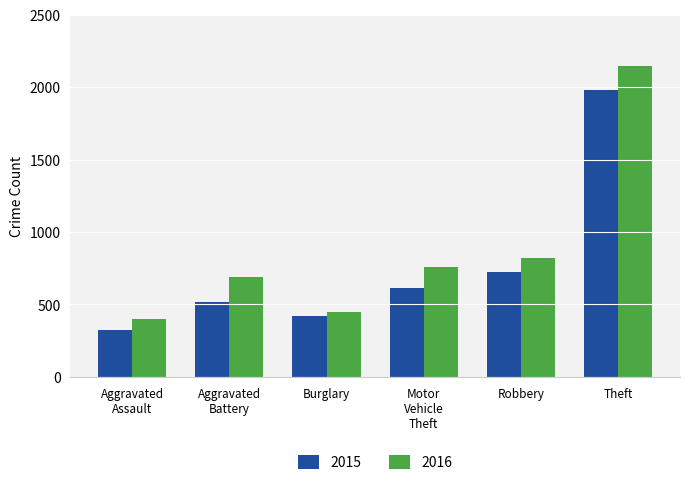

Between Burglary and Theft, which series saw the biggest shift?

2016